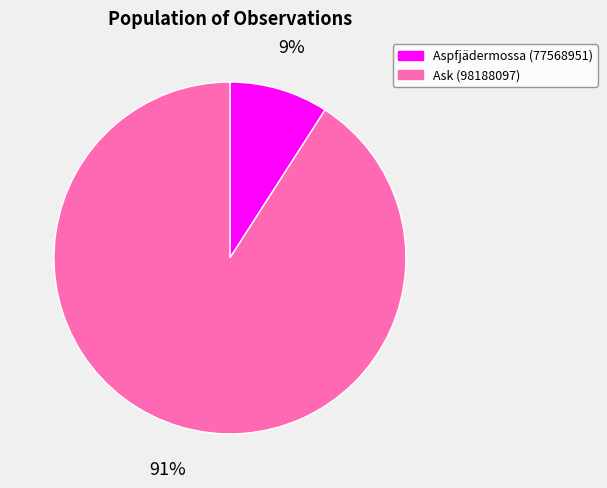

Is the sum of Ask (98188097) and Aspfjädermossa (77568951) greater than half?

Yes